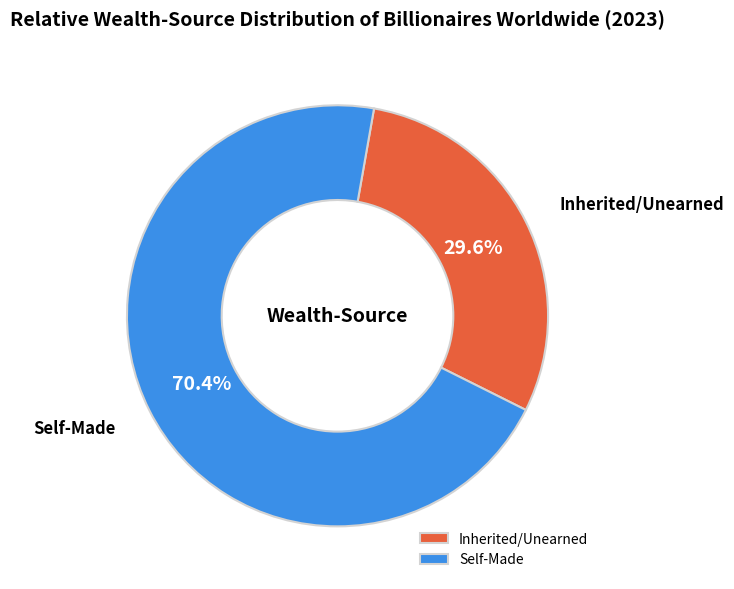

Rank the categories by value from highest to lowest.

Self-Made, Inherited/Unearned